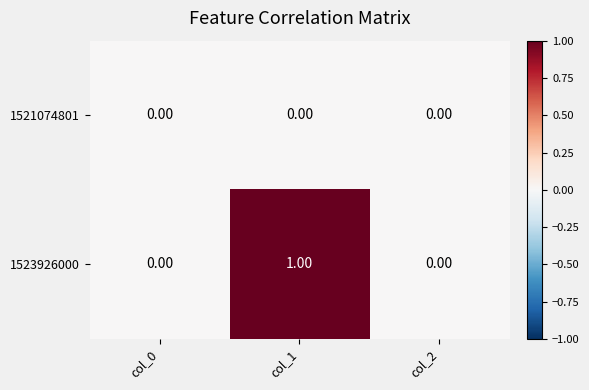

Rank the series by their average value, from highest to lowest.

1523926000, 1521074801